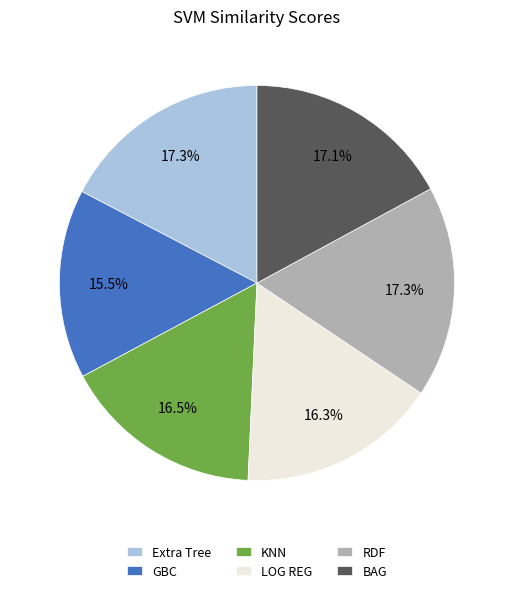

Do KNN and LOG REG together represent more than half of the pie?

No